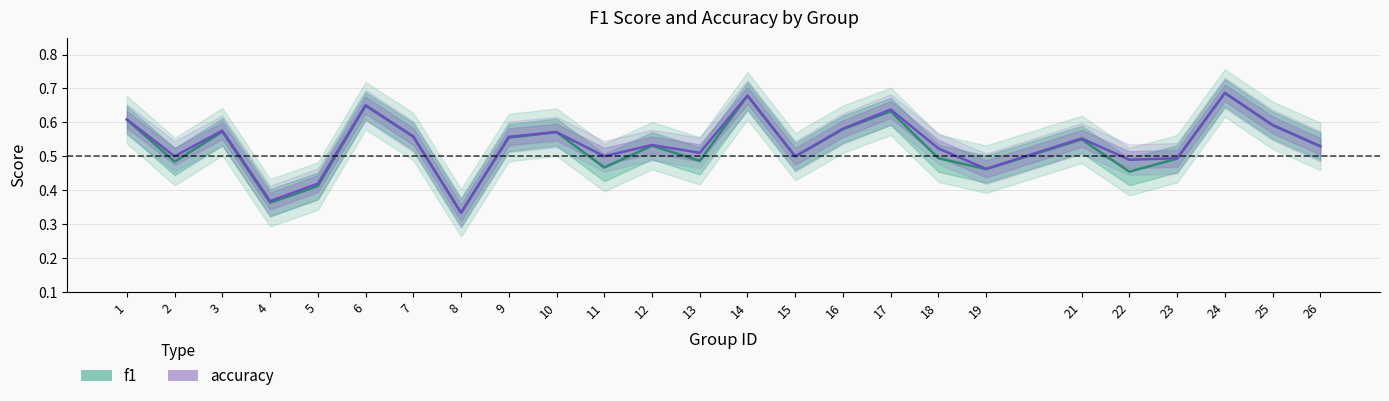

Does the chart display data point markers on the line(s)?

No